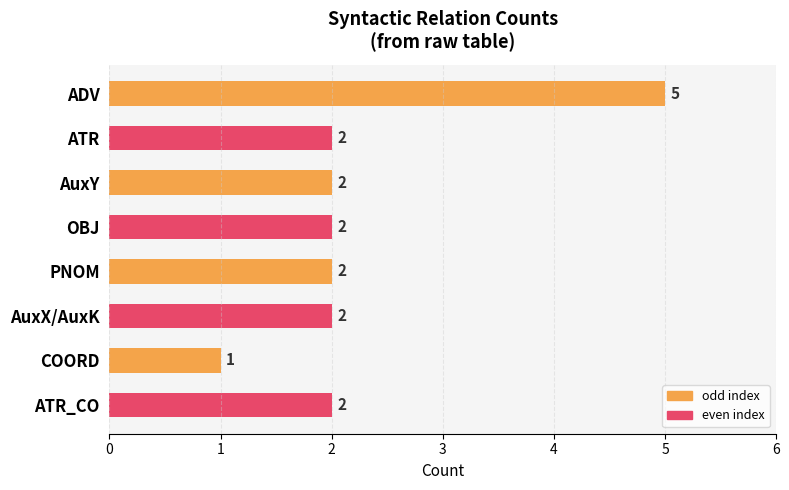

How many categories are shown in the chart?

8